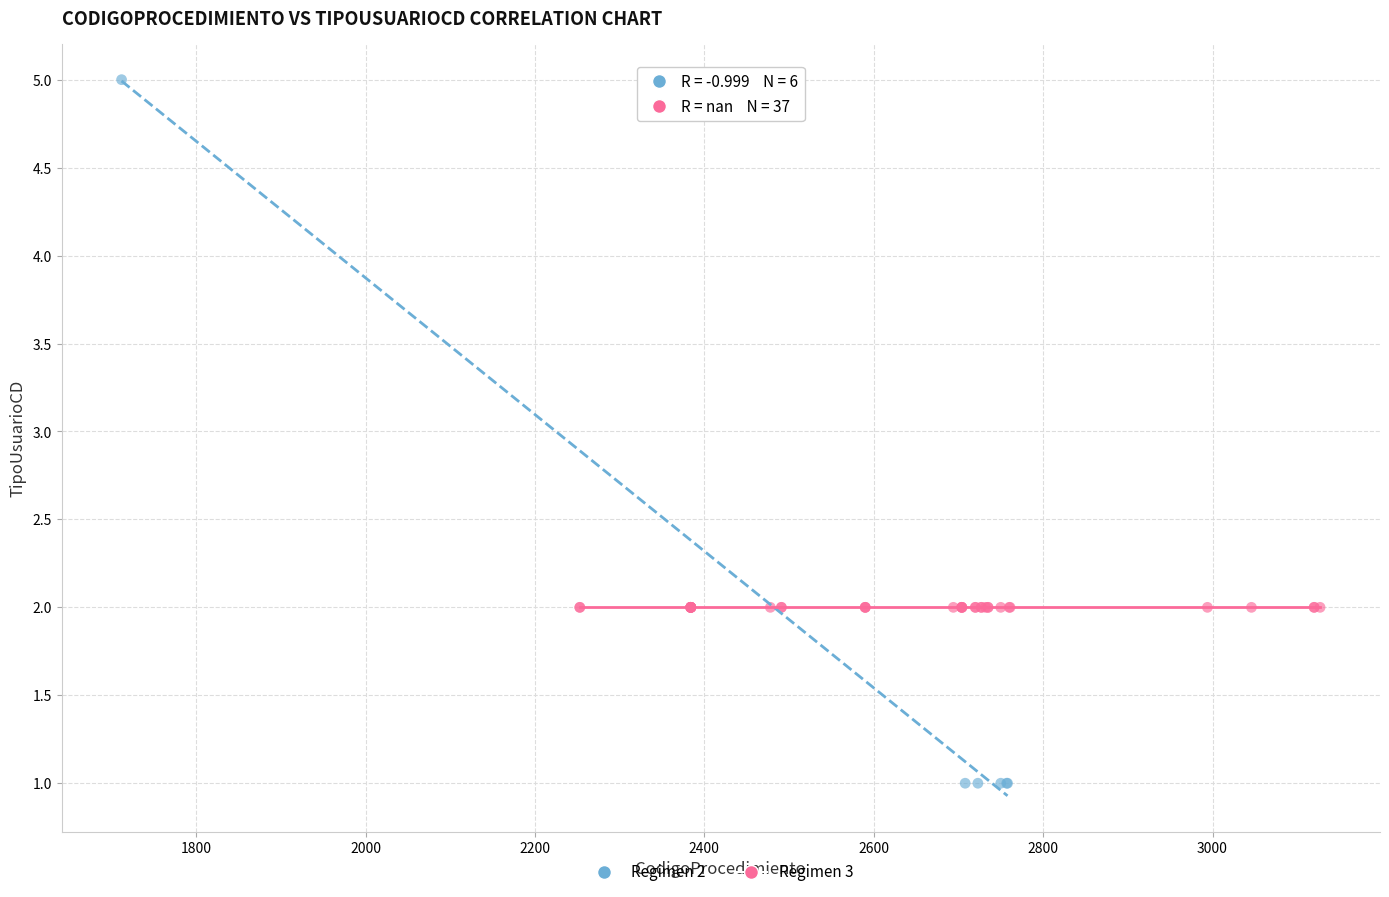

Which series reaches the maximum Y coordinate?

Regimen 2